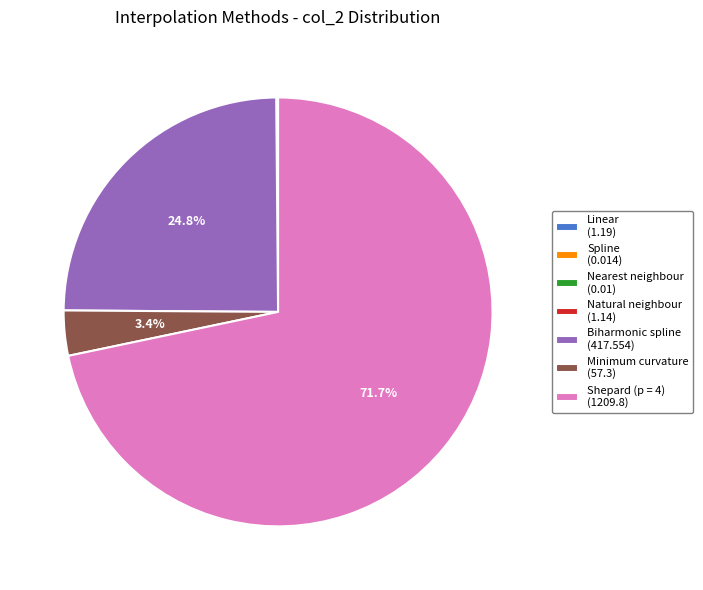

What portion of the pie excludes Minimum curvature (57.3)?

96.6%